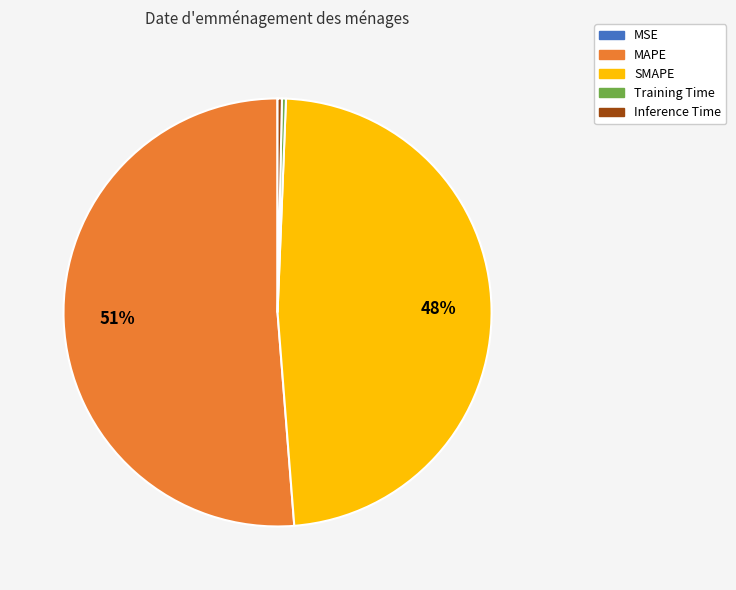

Do MAPE and SMAPE together represent more than half of the pie?

Yes